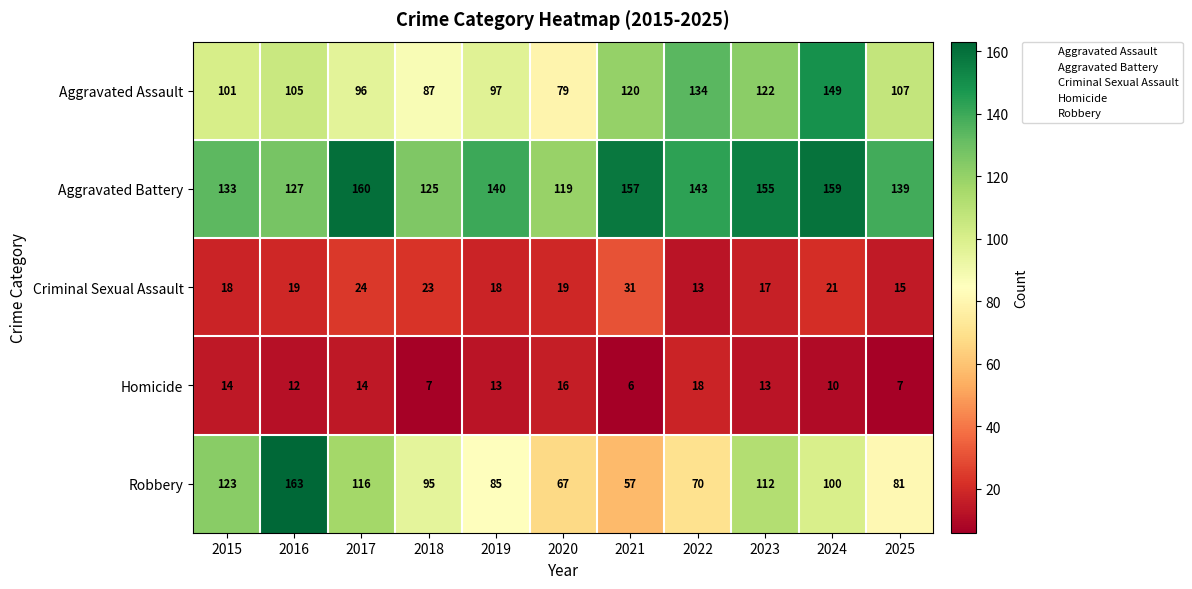

What is the difference between the maximum and minimum values in the Homicide series?

12